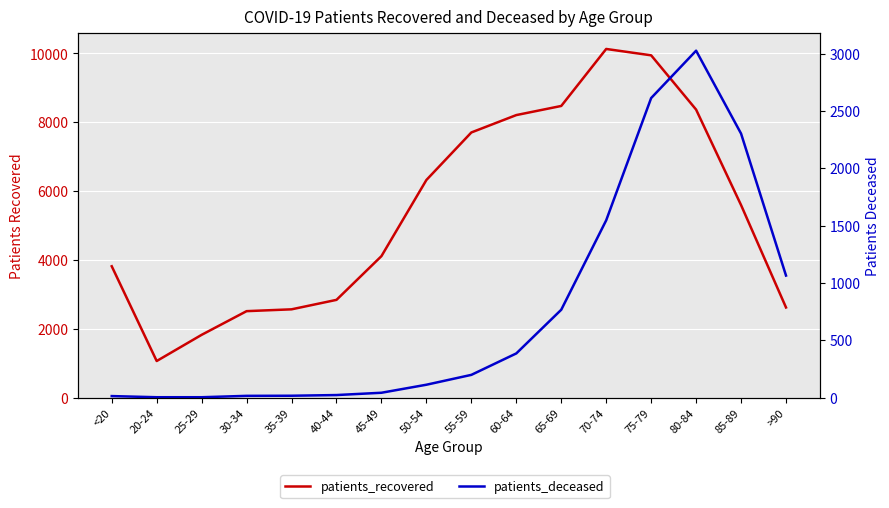

What are all the series names shown in the legend?

patients_recovered, patients_deceased